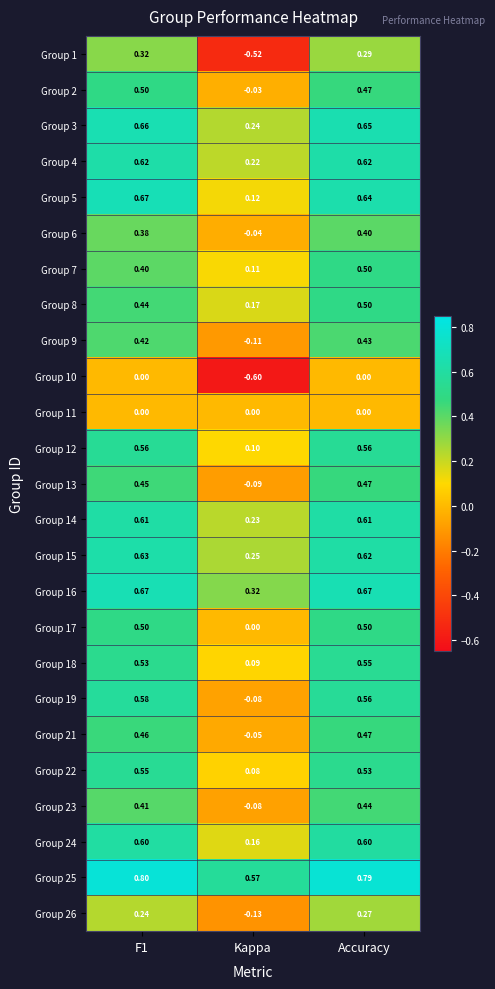

At which category does the chart reach its minimum across all series?

Kappa